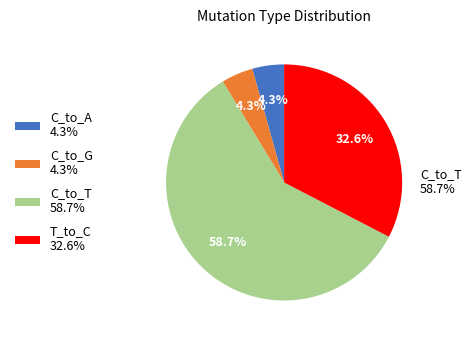

Is it true that T_to_A is 0% of the pie?

True